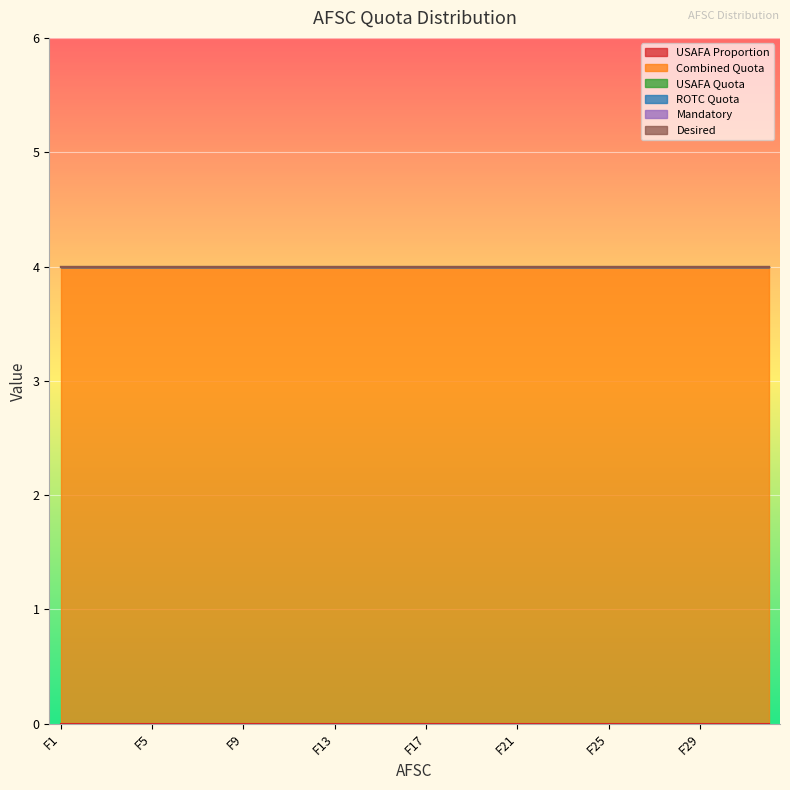

Which series has the largest range (max minus min)?

USAFA Proportion